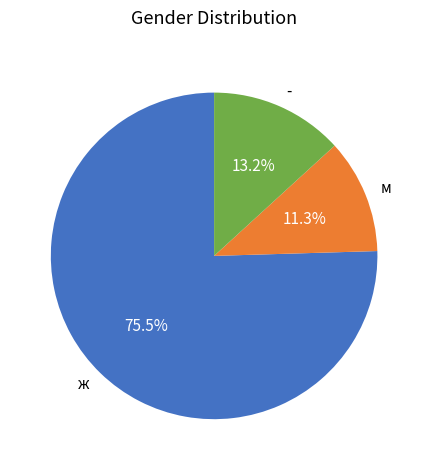

Is the sum of - and ж greater than half?

Yes